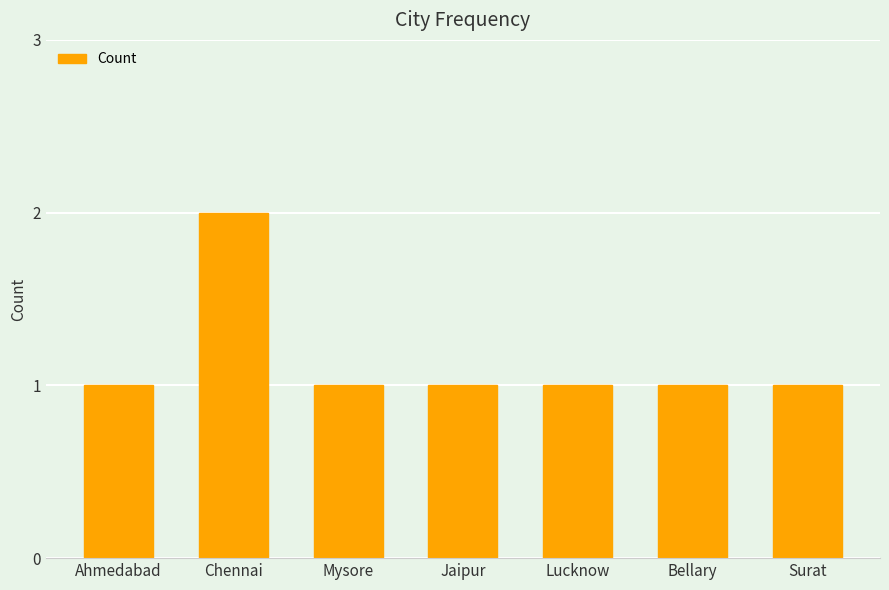

At which category does the chart reach its peak across all series?

Chennai